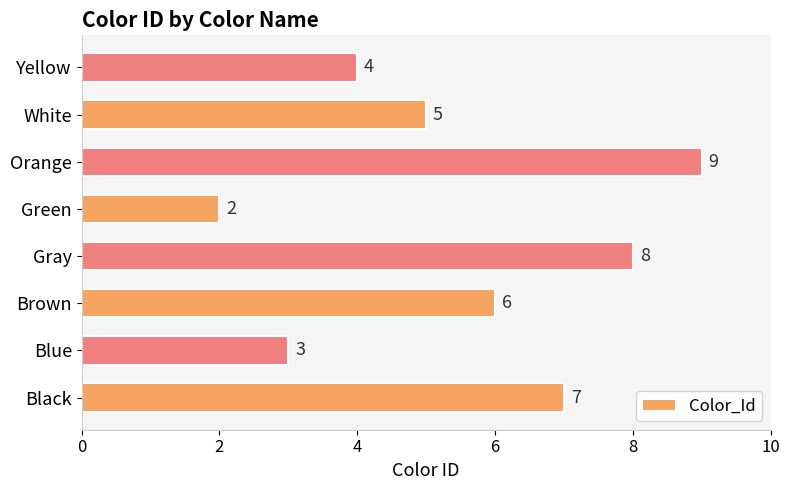

What is the greatest value displayed?

9